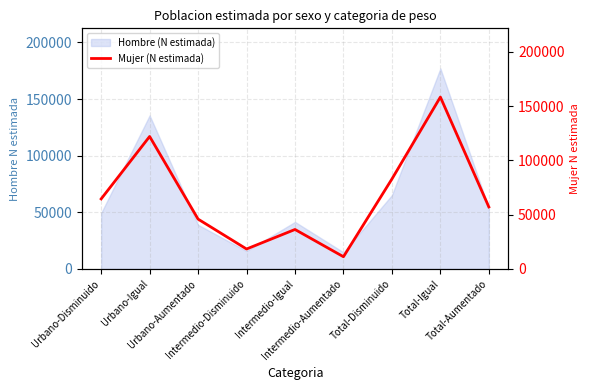

Reading left to right, what are all the values shown in this chart?

64500	122025	45886	18345	36329	11224	82845	158354	57111